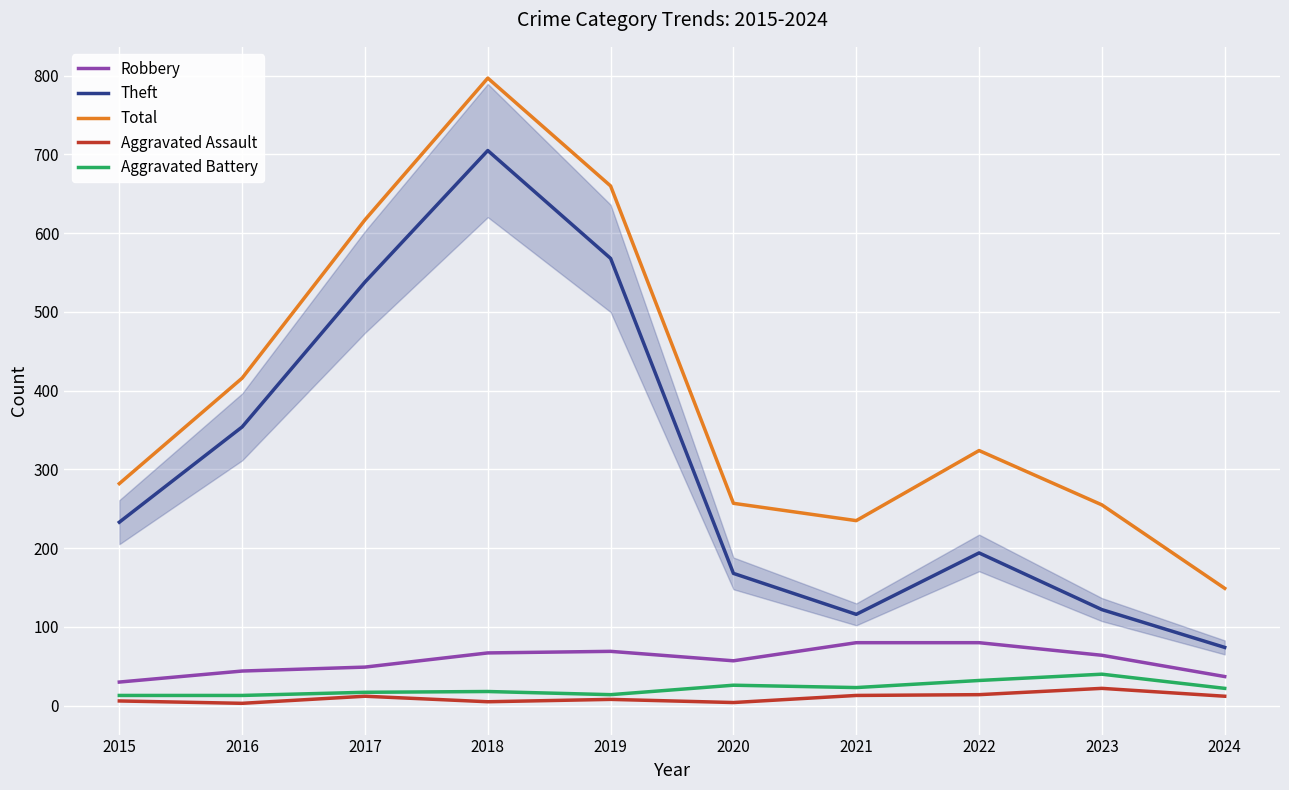

What is the difference between the maximum and minimum values in the Aggravated Assault series?

19